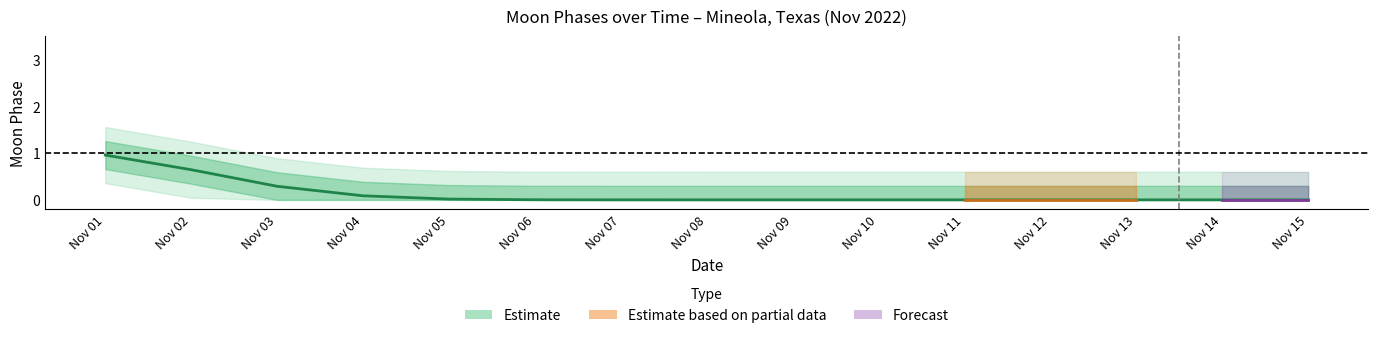

At which category is the sum across all series the highest?

2022-11-01